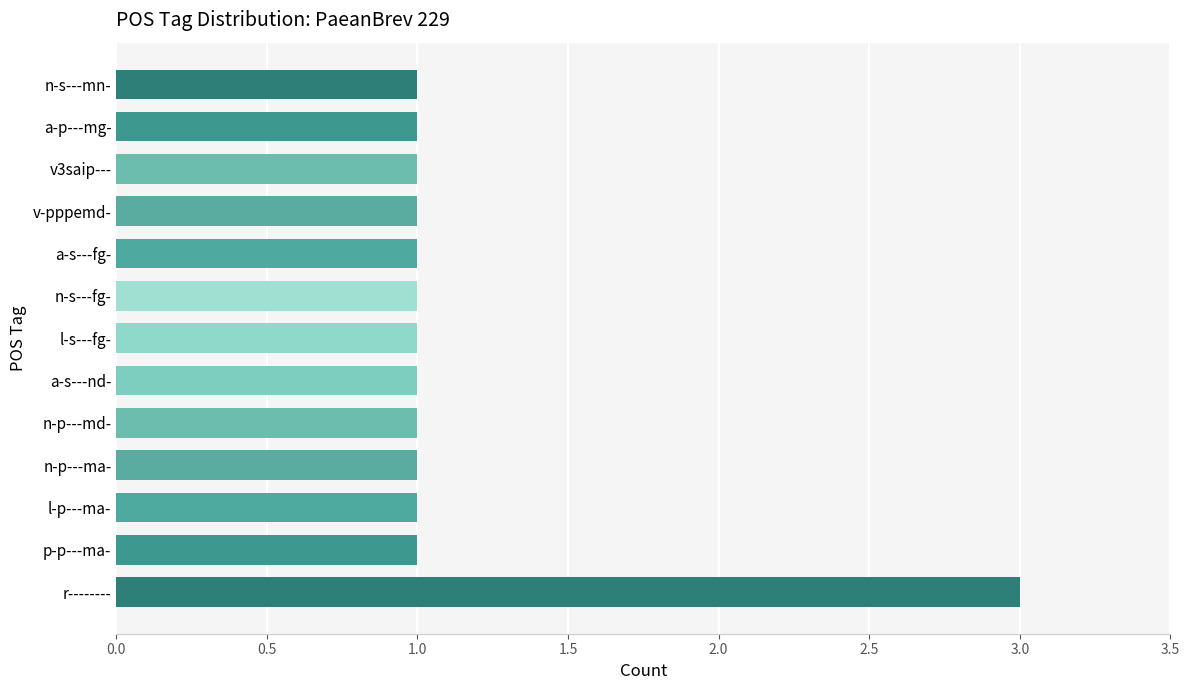

Does the chart contain stacked bars?

No